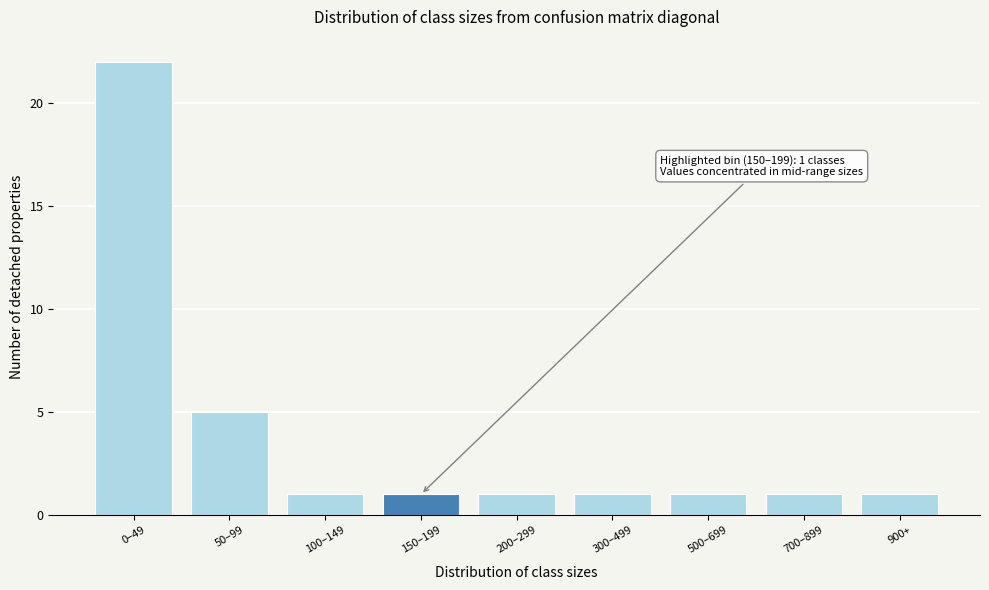

Reading left to right, extract all data points from this chart.

22	5	1	1	1	1	1	1	1